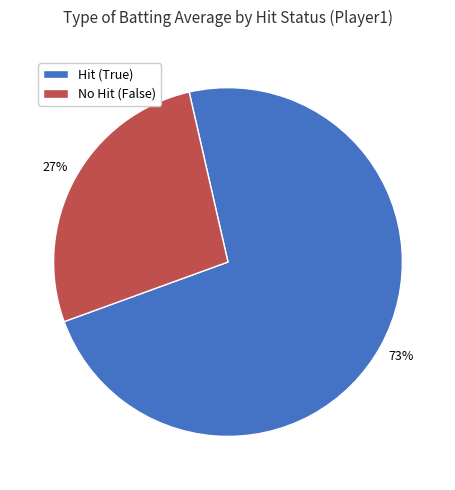

Count the number of slices in the pie.

2